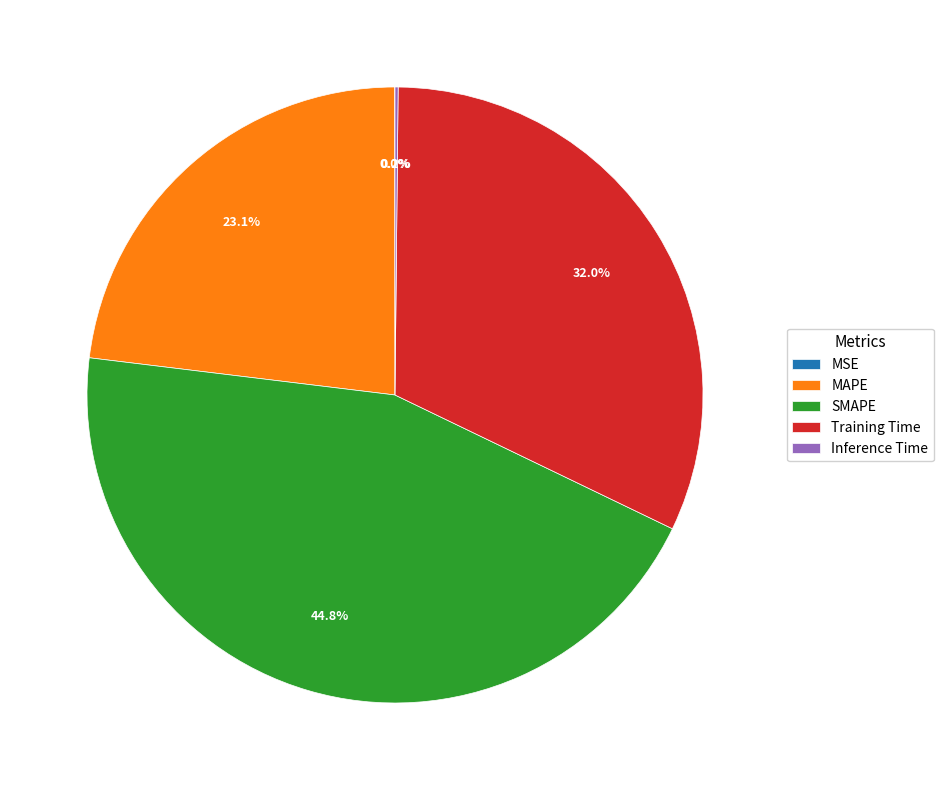

Does SMAPE represent more than half of the total?

No